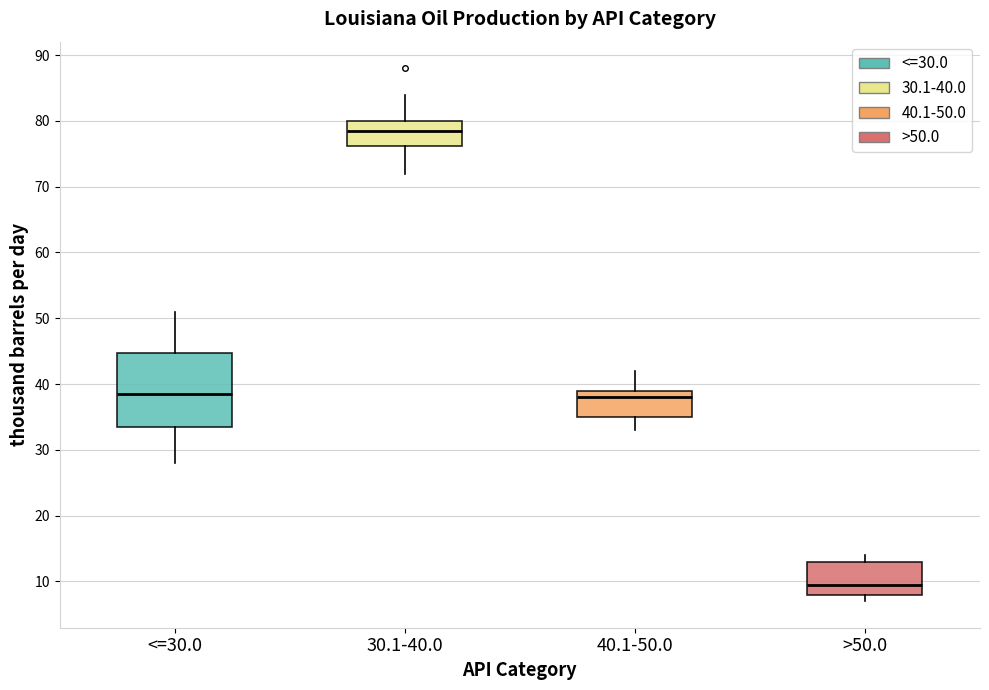

Which box has the highest median line?

30.1-40.0